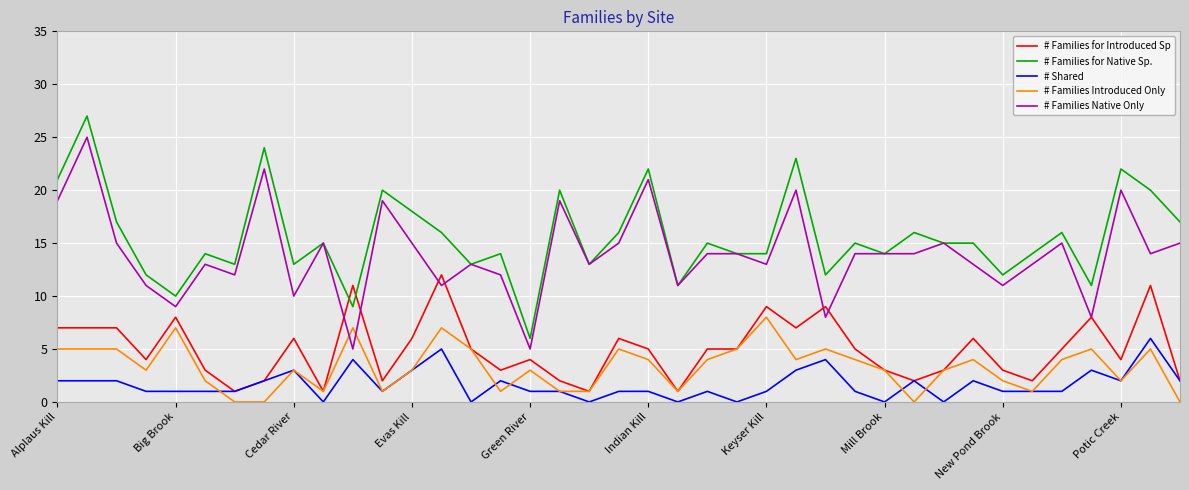

True or false: # Shared and # Families Native Only cross at least once.

False